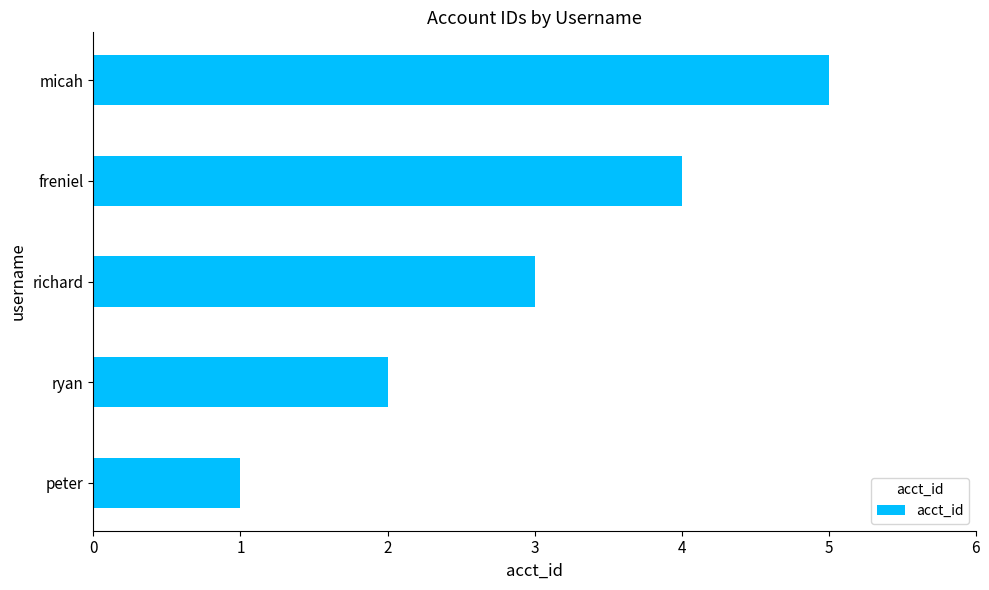

Approximately how many times larger is the value at ryan compared to richard?

0.7